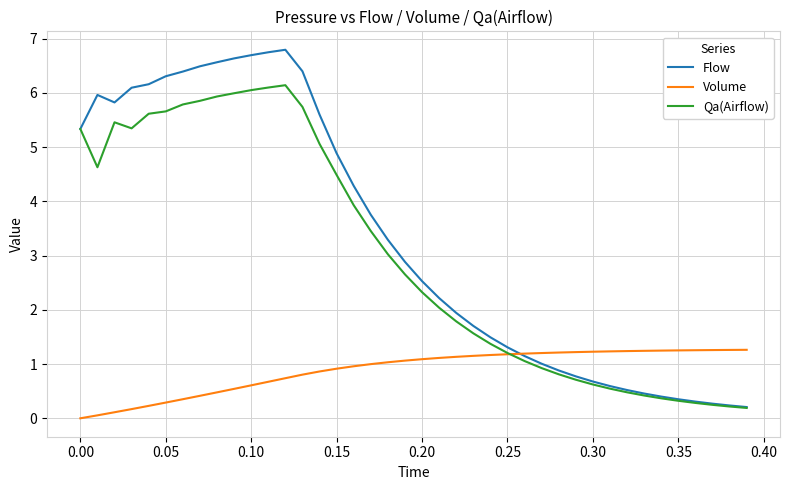

List the series in order of their peak value, highest first.

Flow, Qa(Airflow), Volume